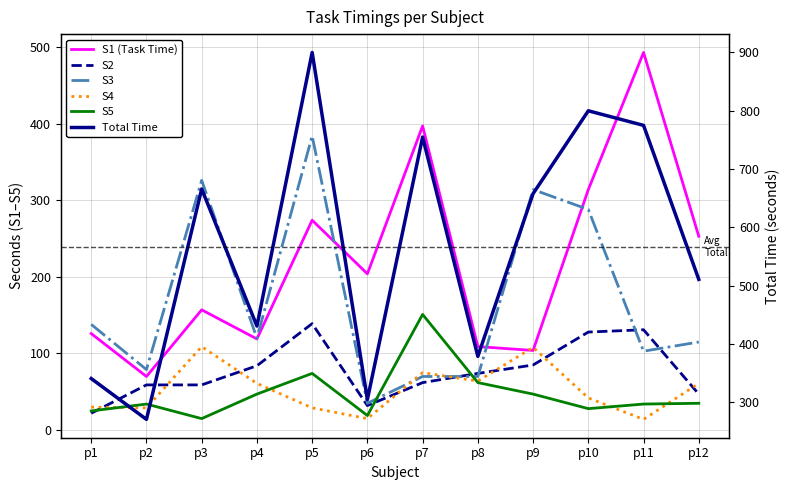

What is the minimum value shown in the chart?

14